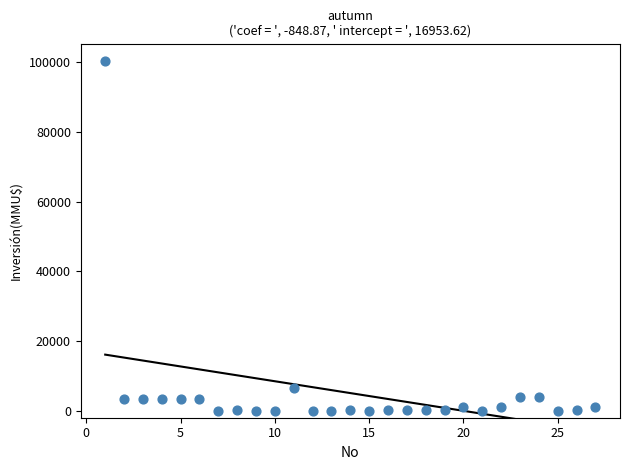

What Y value in the scatter plot is closest to 50160?

6500